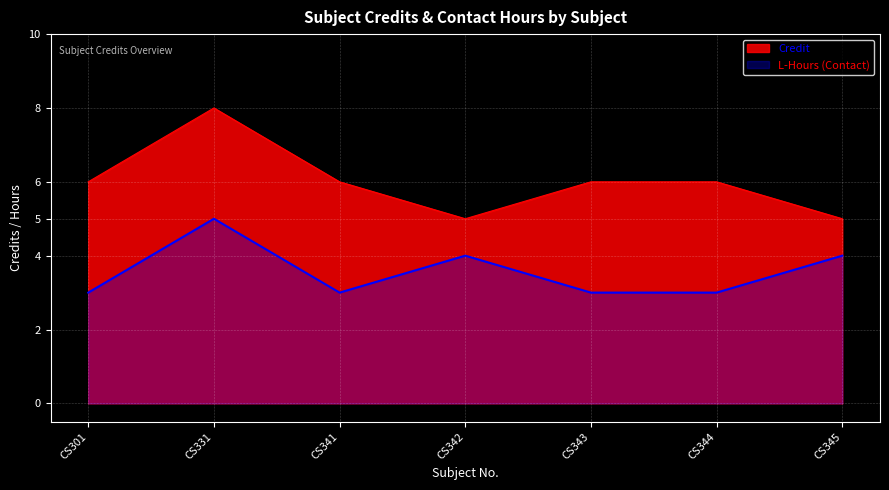

Rank the series by their average value, from highest to lowest.

Credit, L-Hours (Contact)